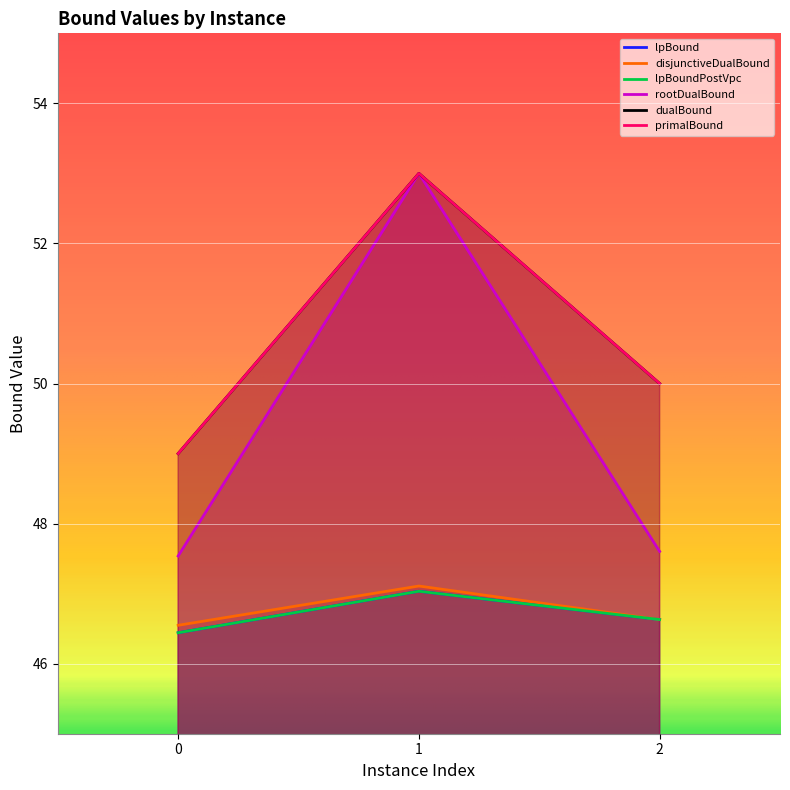

At how many categories does at least one series exceed 52?

1